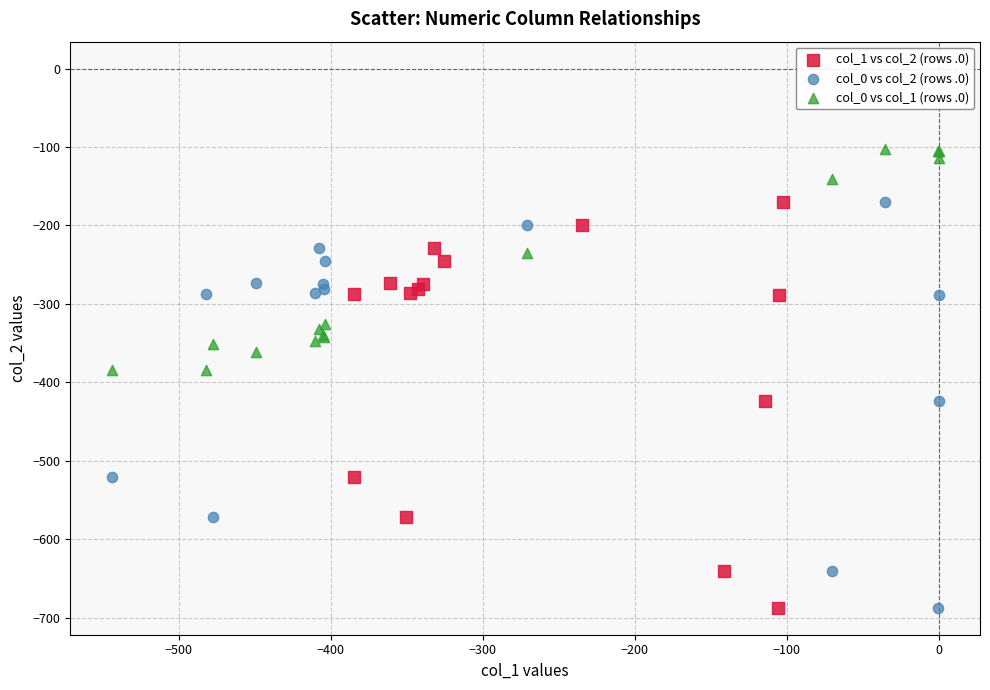

Which series contains the highest Y value?

col_0 vs col_1 (rows .0)